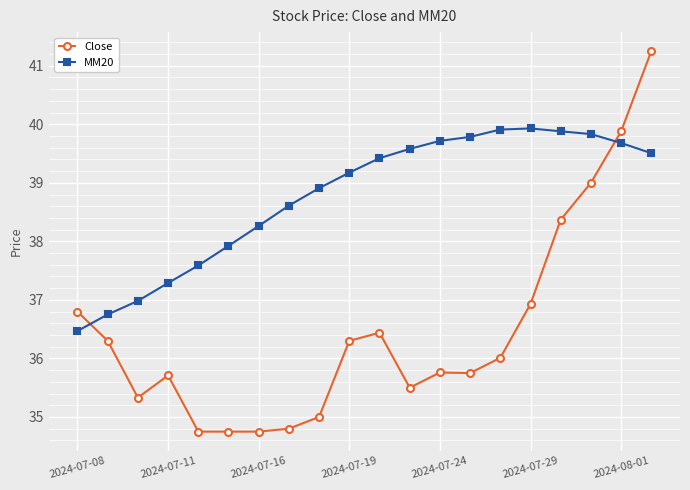

How many categories are shown in the chart?

20